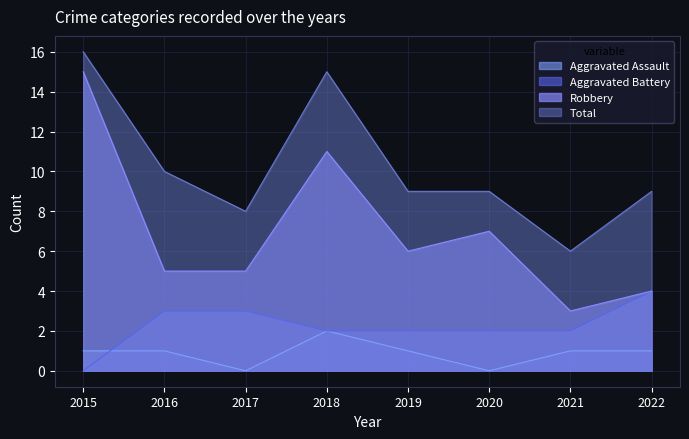

Rank the categories by Aggravated Assault value from lowest to highest.

2017, 2020, 2015, 2016, 2019, 2021, 2022, 2018